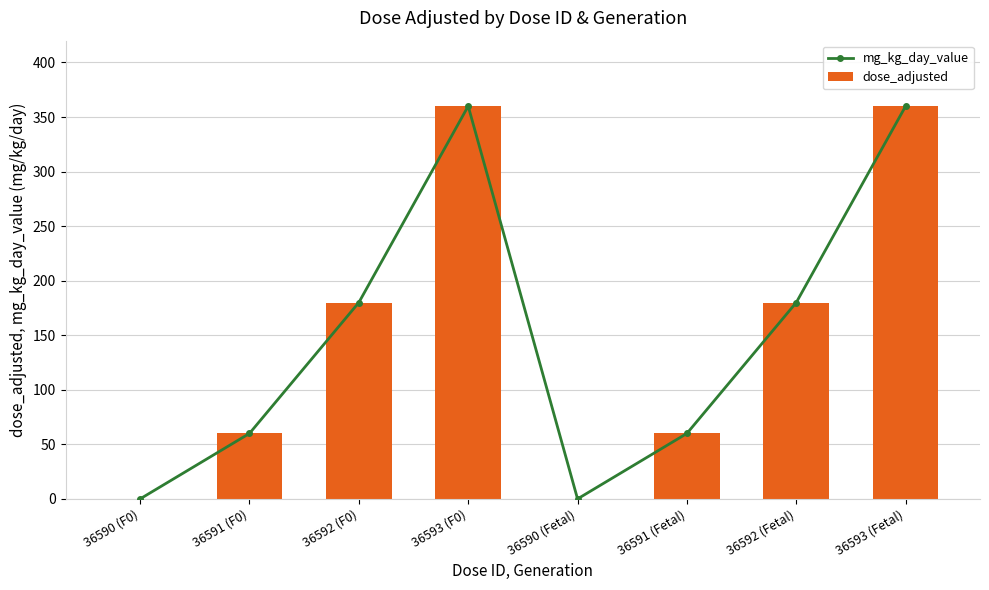

Is the value of mg_kg_day_value at 36591 (Fetal) greater than the value of dose_adjusted at 36590 (F0)?

Yes